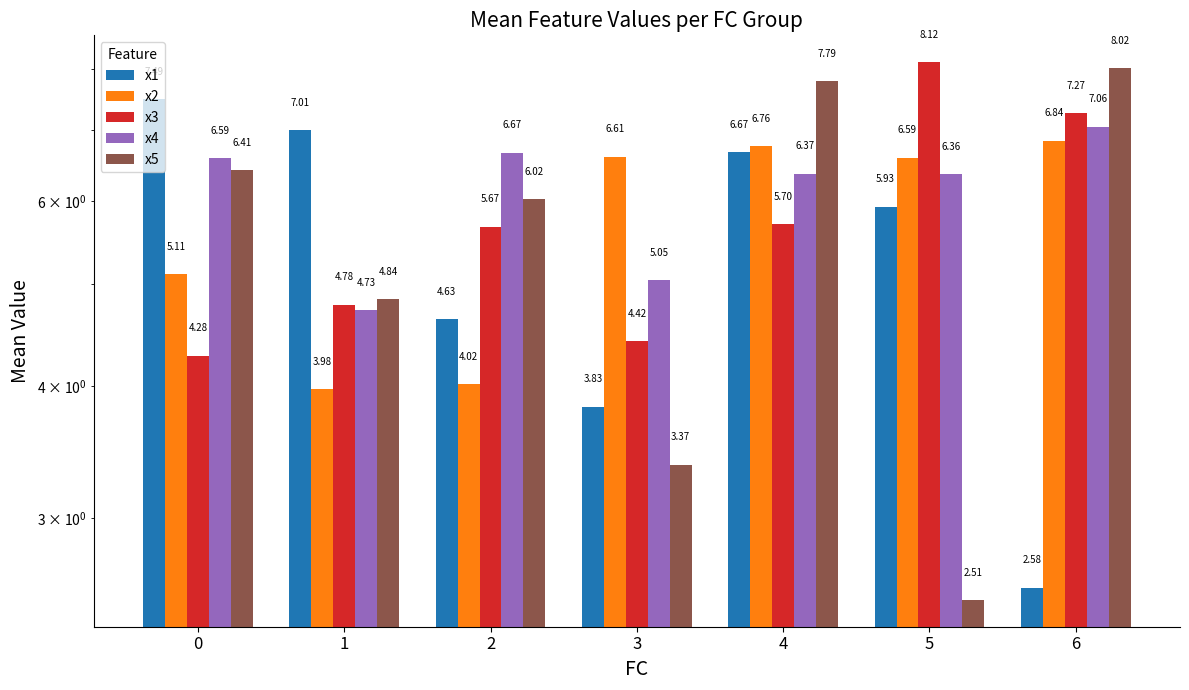

How many series are shown in this chart?

5